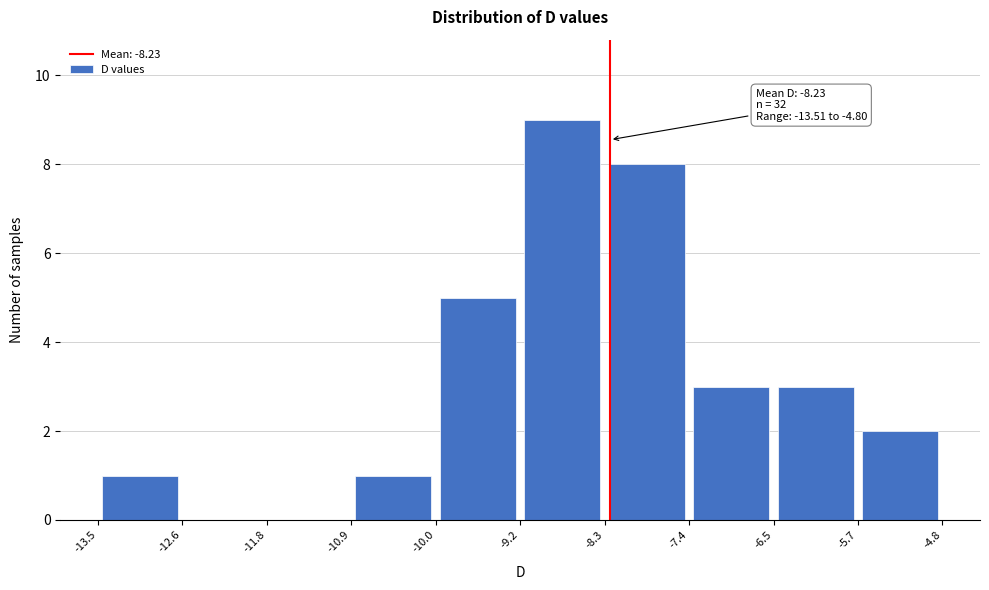

Which range on the x-axis has the tallest bar?

-9.2 to -8.3